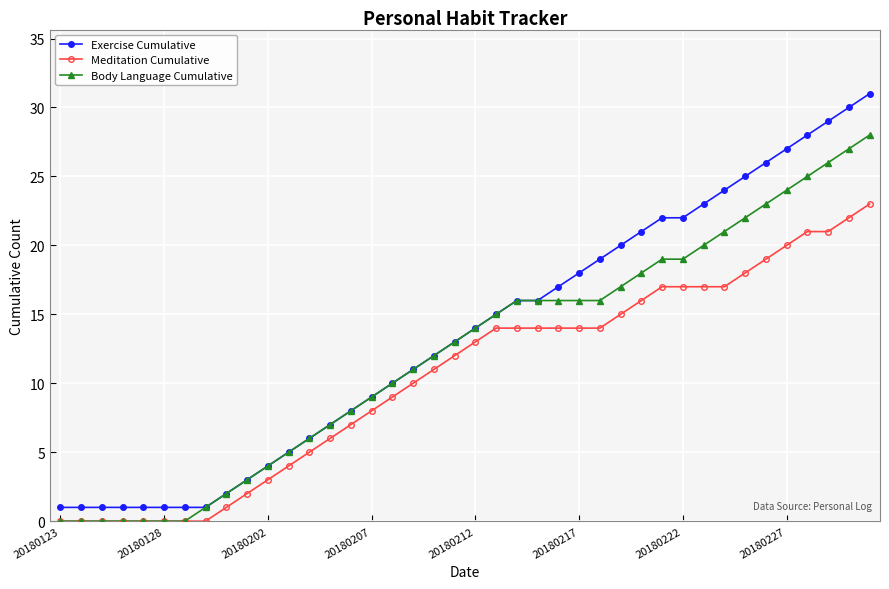

Which series has the largest range (max minus min)?

Exercise Cumulative